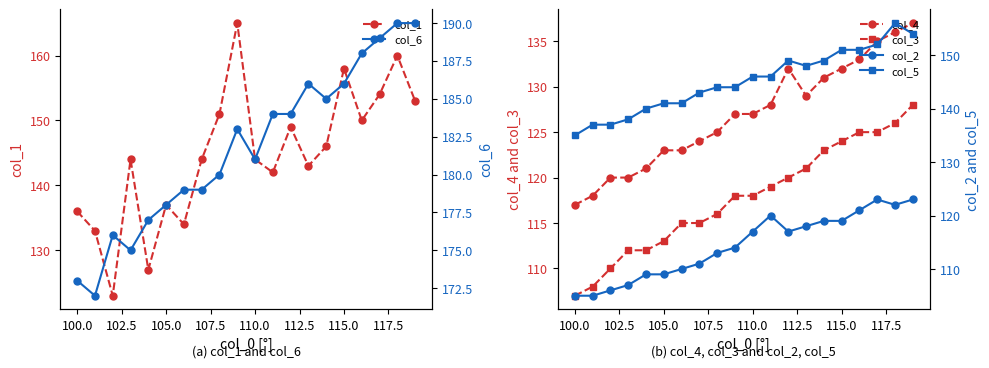

What is the smallest value displayed?

105